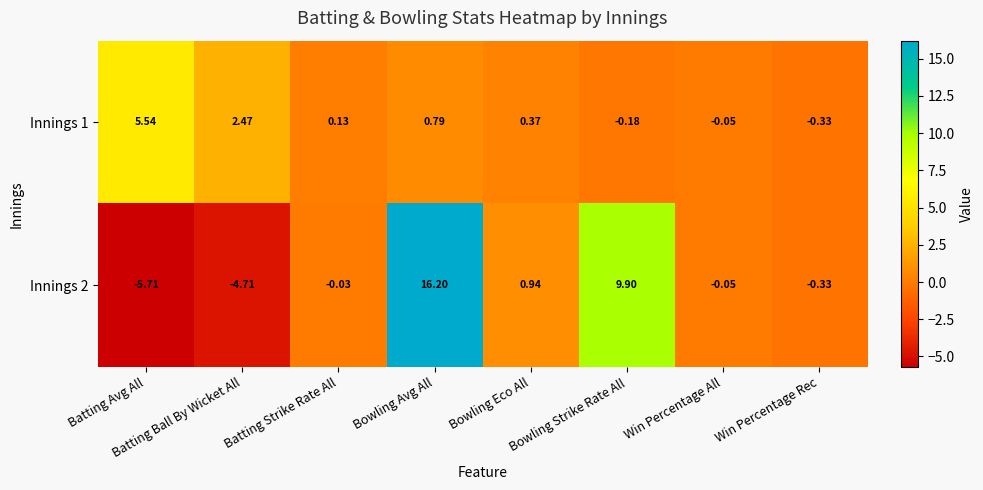

At which category is the sum across all series the highest?

Bowling Avg All